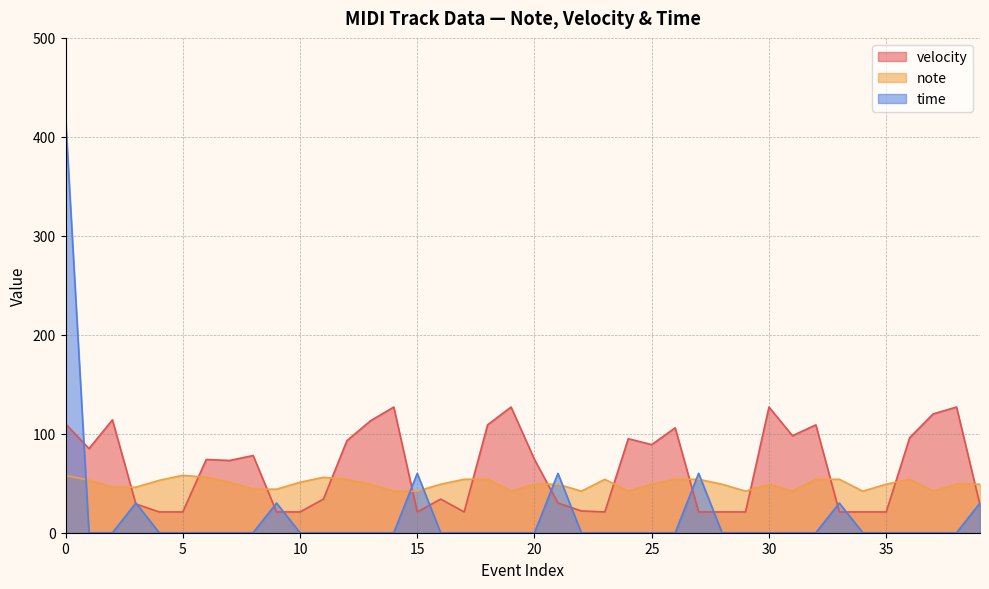

What is the value of the note point at the 6th from the left?

58